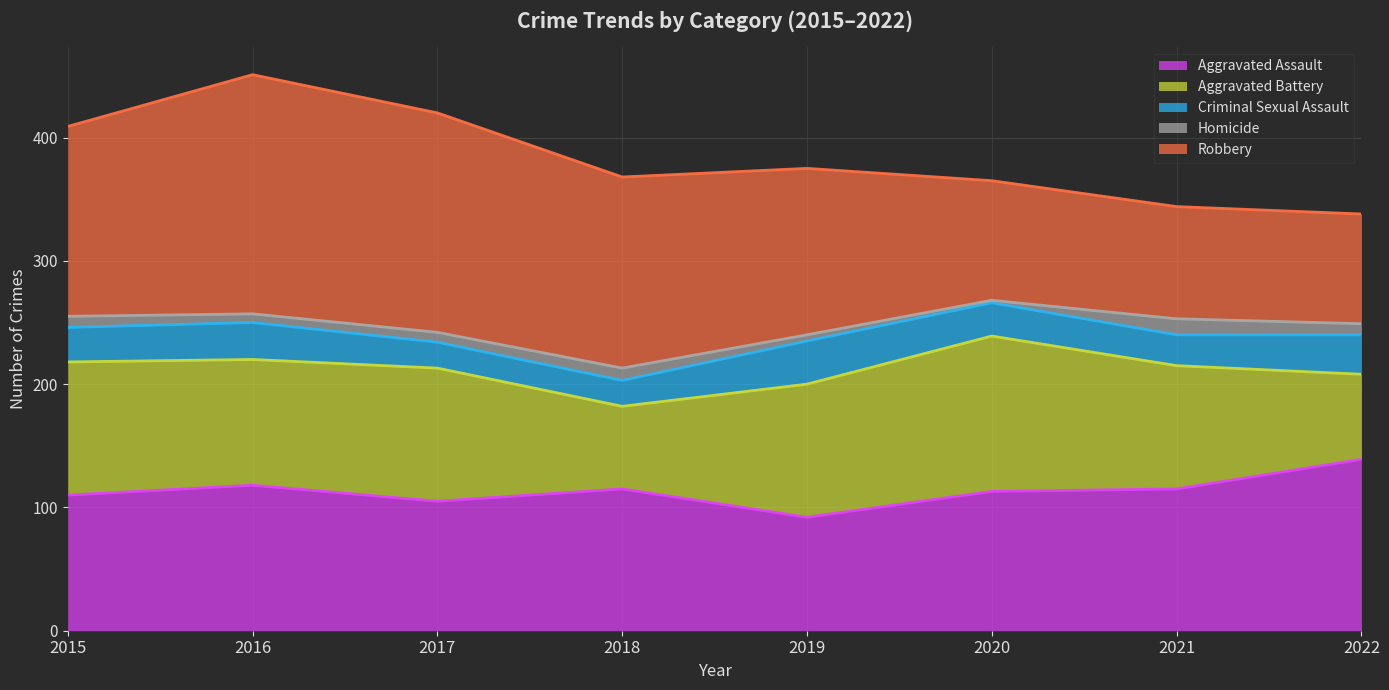

Reading left to right, list all the values displayed in this chart.

Aggravated Assault: 110	118	105	115	92	113	115	139
Aggravated Battery: 108	102	108	67	108	126	100	69
Criminal Sexual Assault: 28	30	21	21	35	27	25	32
Homicide: 9	7	8	10	5	2	13	9
Robbery: 154	194	178	155	135	97	91	89